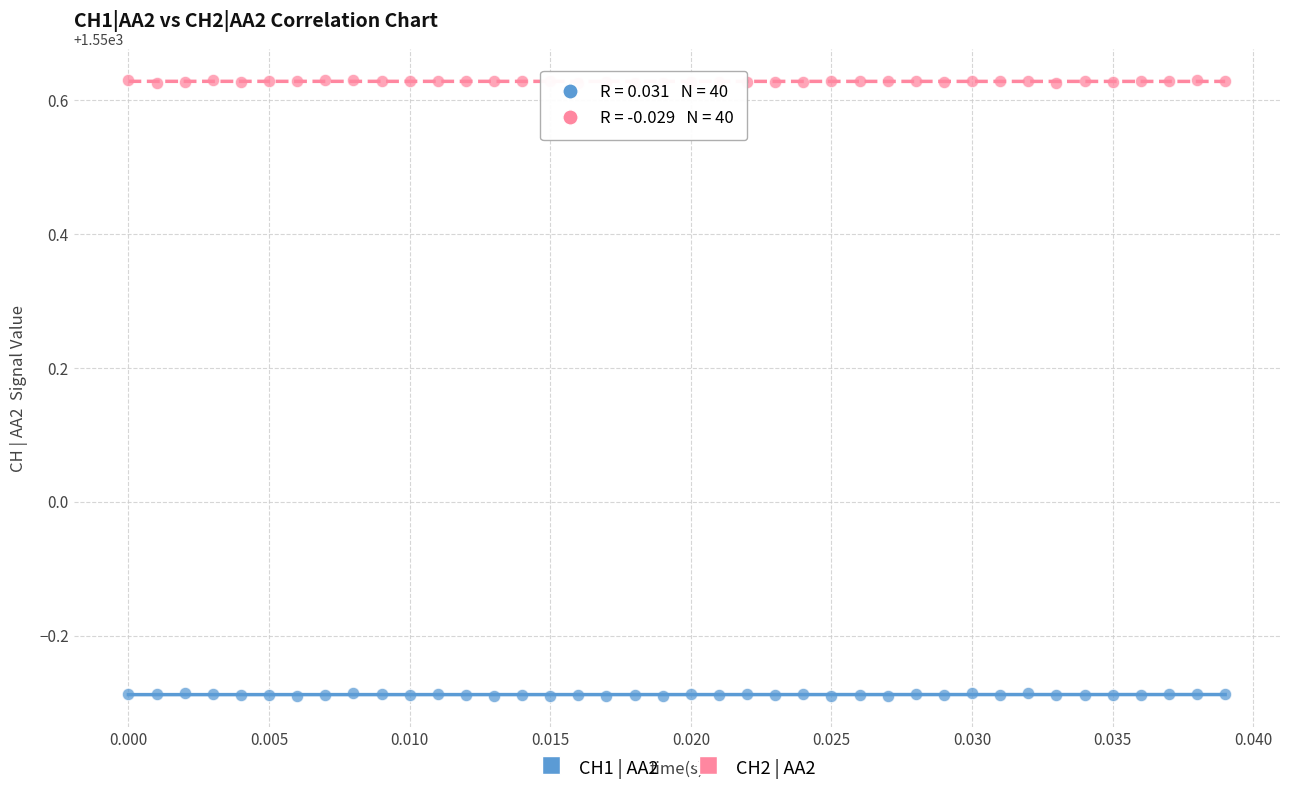

Which series contains the highest Y value?

CH2 | AA2